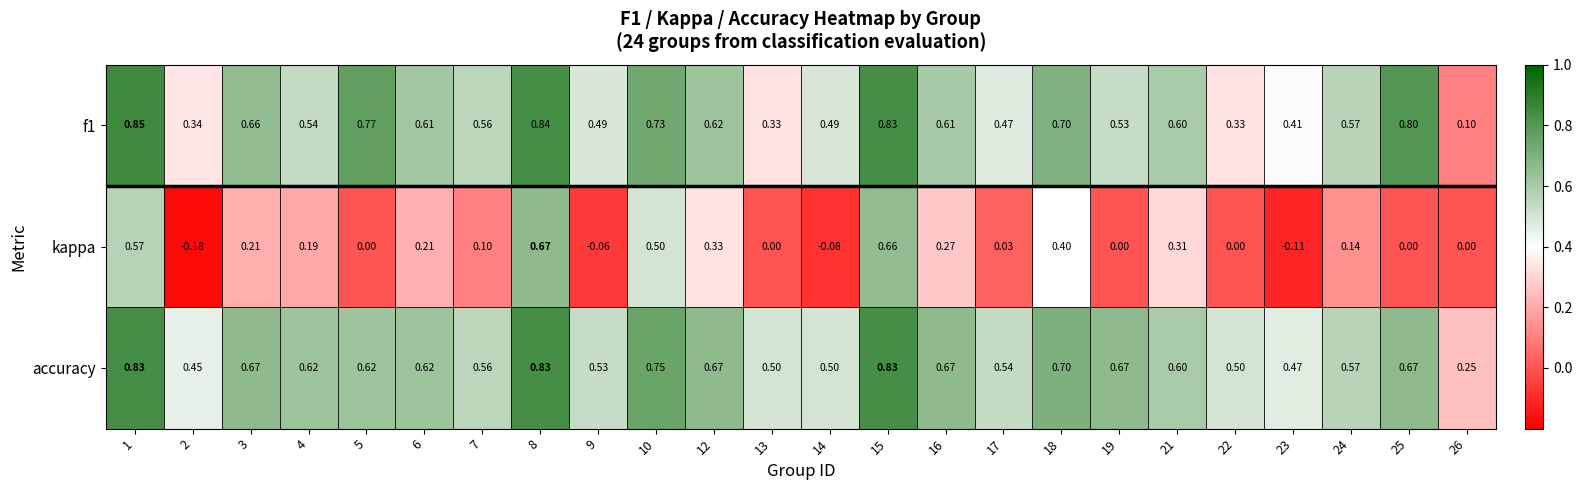

Which series has the widest spread of values?

kappa